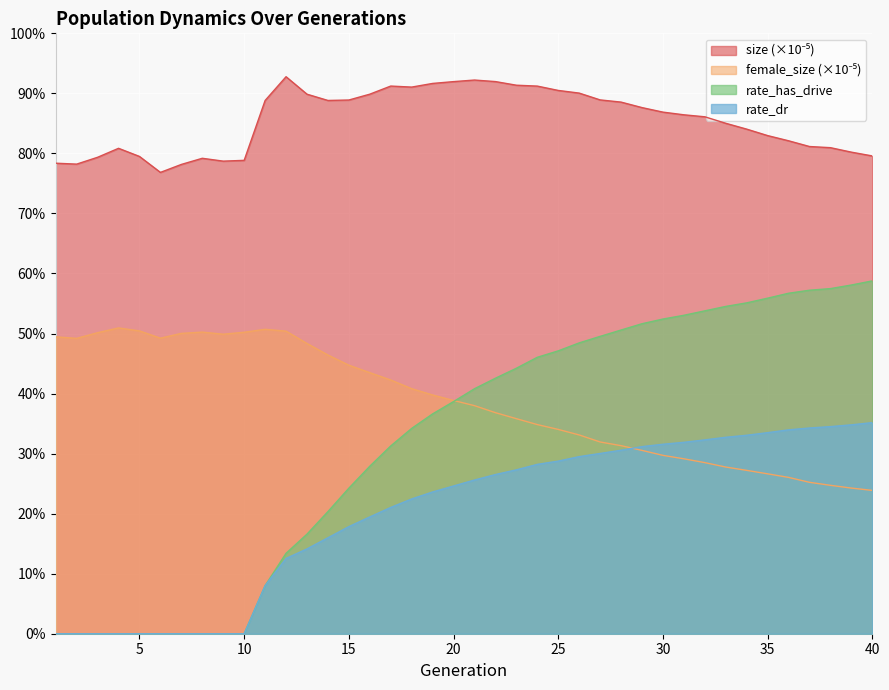

Which category has the highest value in the female_size series?

4